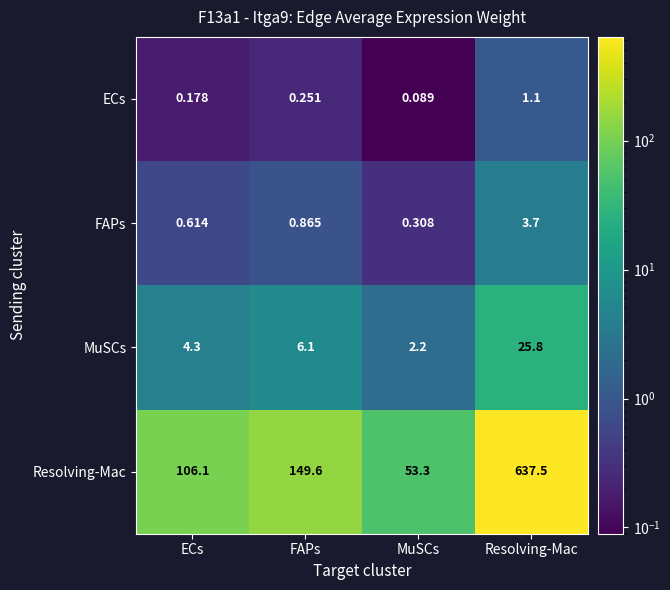

Which series has the largest range (max minus min)?

Resolving-Mac